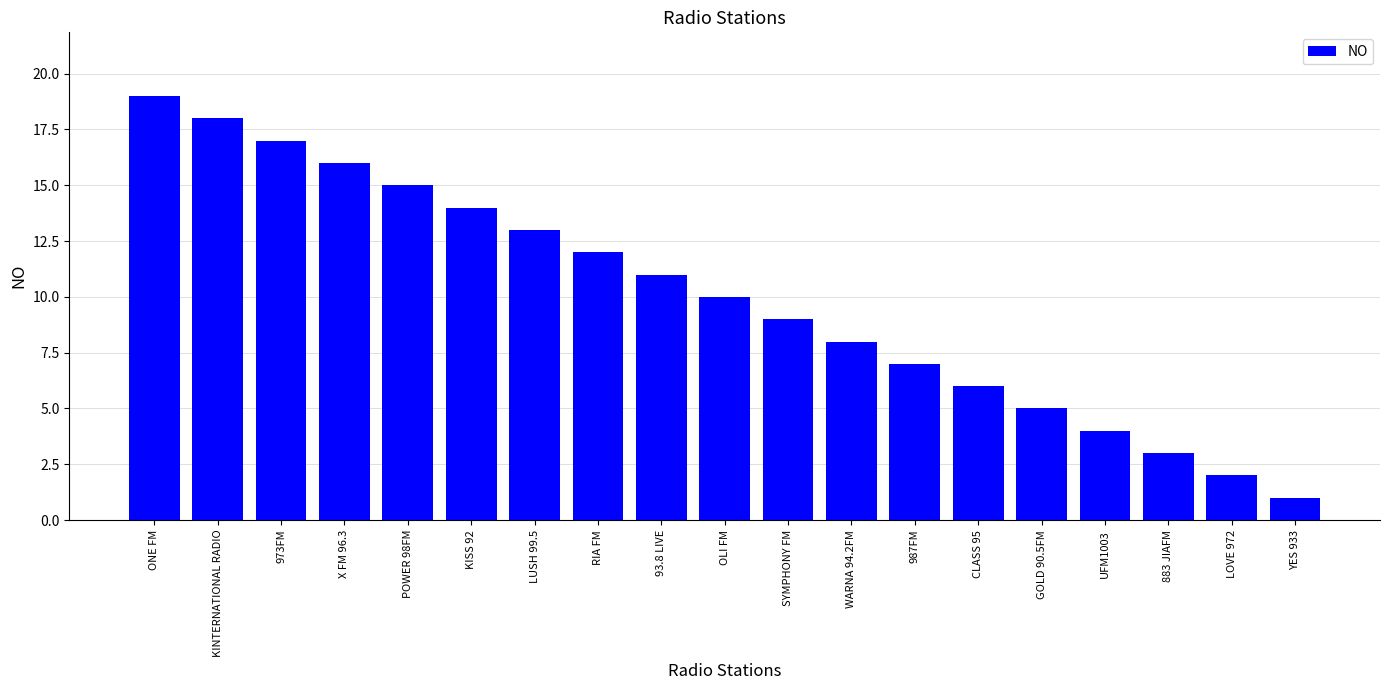

What is the change in value from KISS 92 to 883 JIAFM?

-11